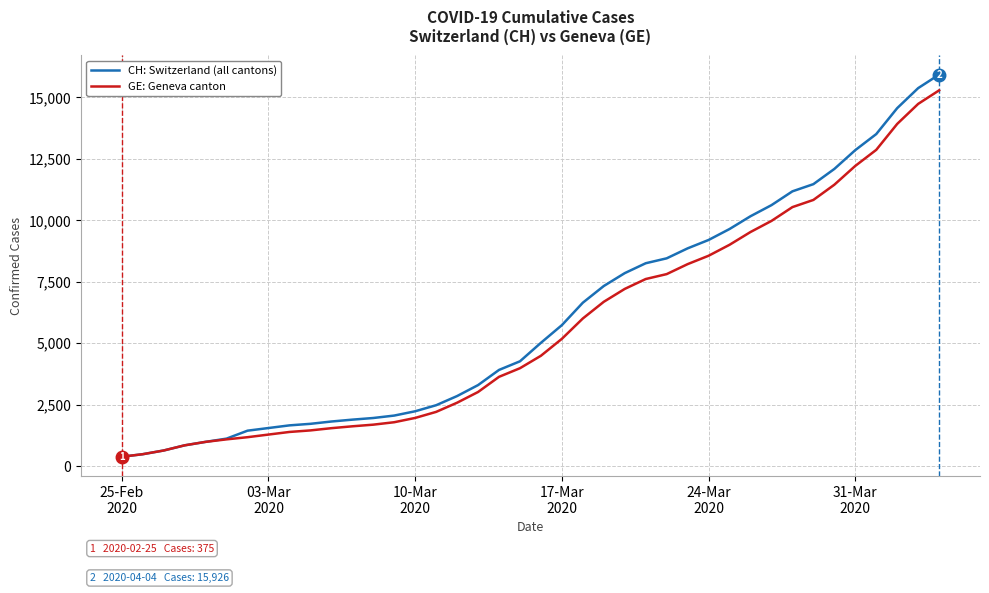

What is the smallest value displayed?

375